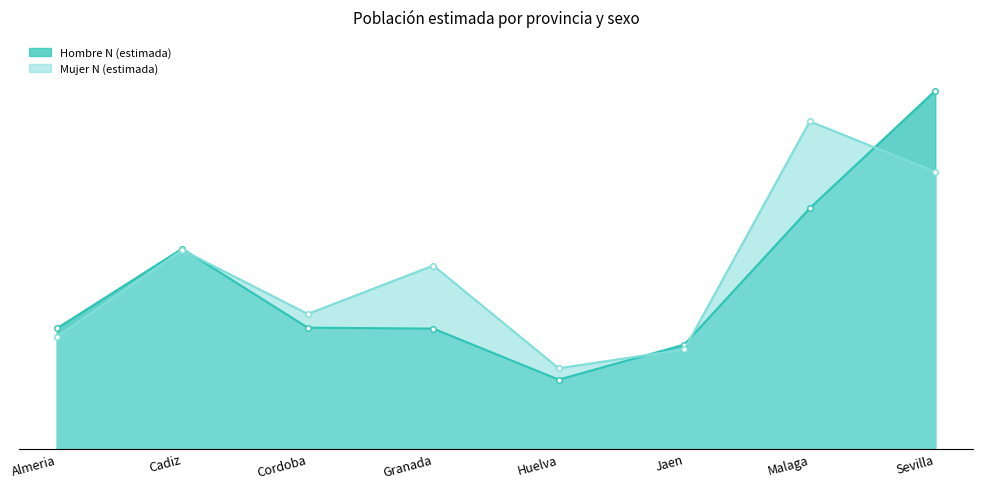

How many intersections are there between Hombre N (estimada) and Mujer N (estimada)?

4